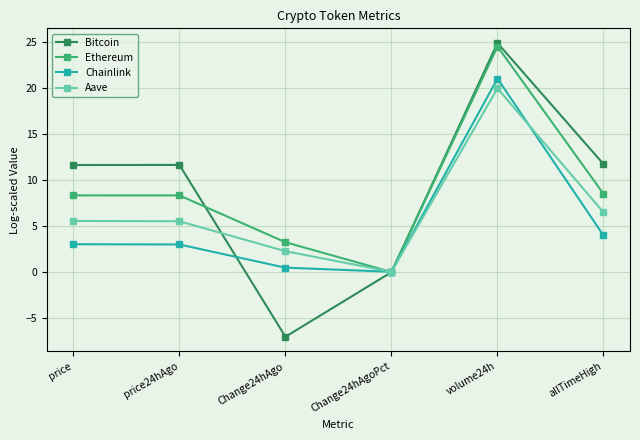

Does the chart have visible grid lines?

Yes